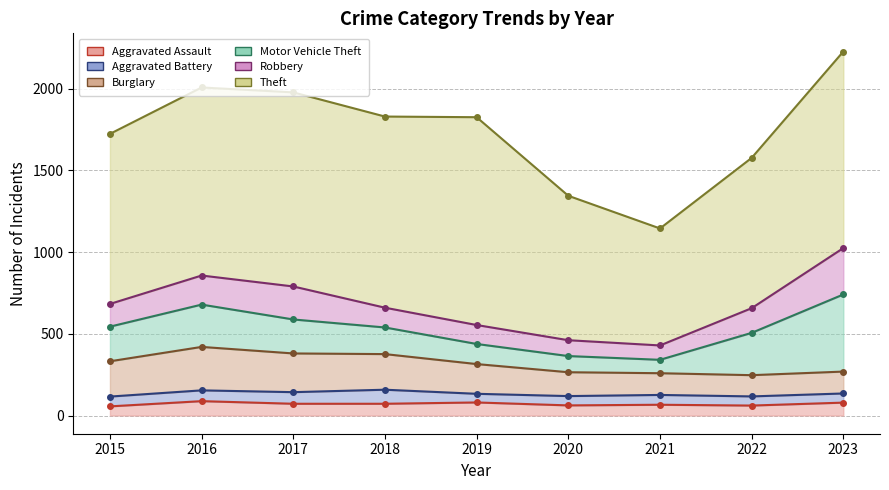

What is the difference between the Burglary values at 2020 and 2022?

16